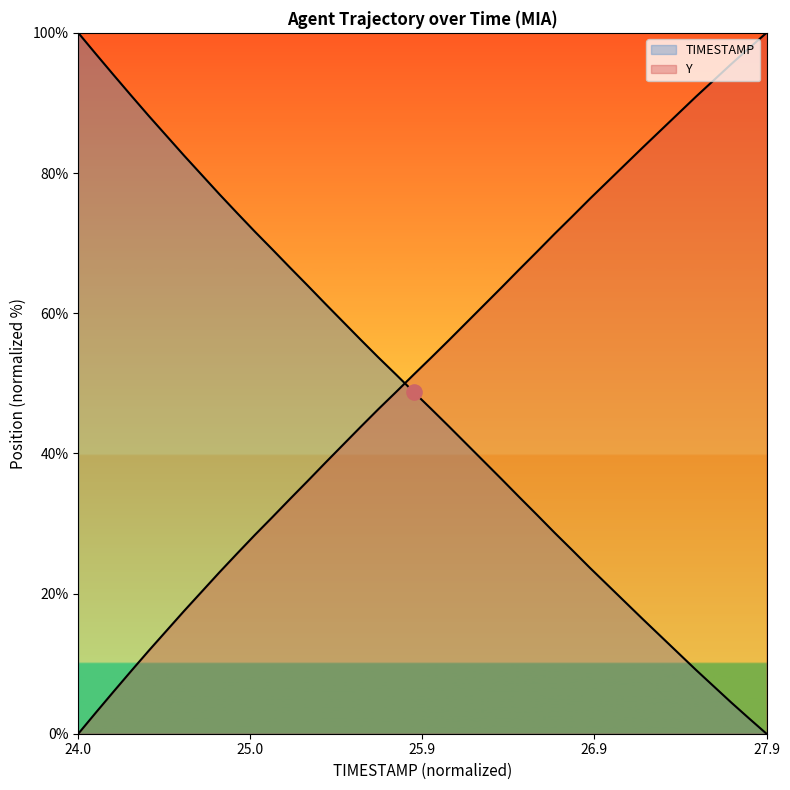

Which series has the widest spread of Y values?

TIMESTAMP